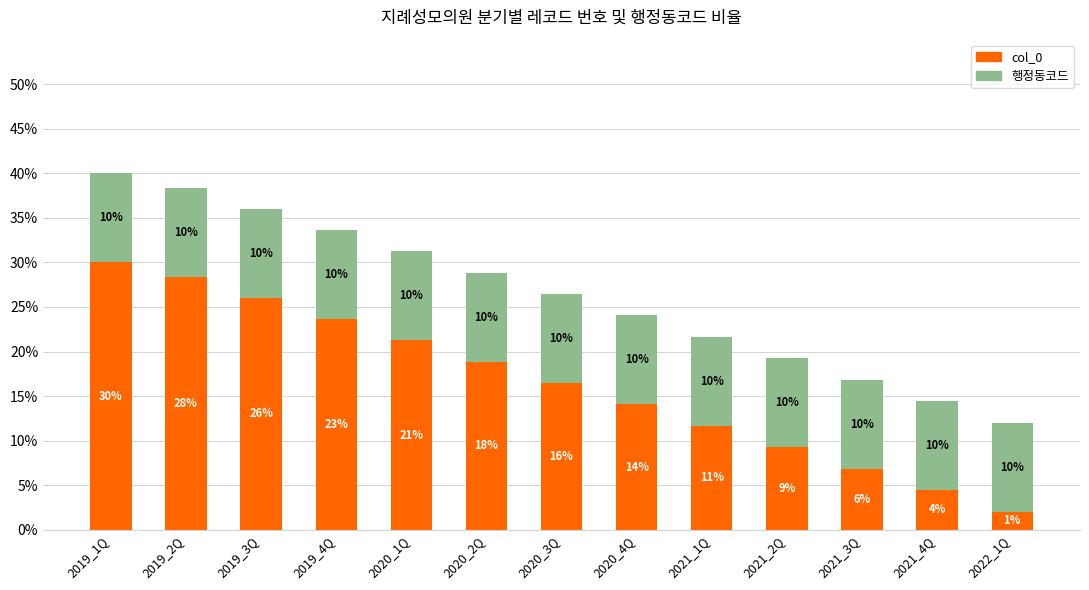

What is the total value across all series at 2022_1Q?

12.0